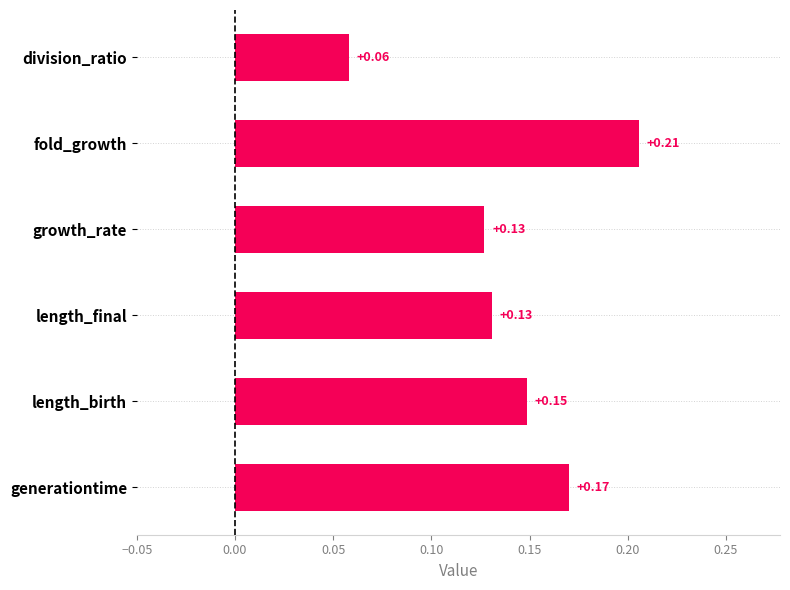

Where is the data nearest to the value 0?

division_ratio